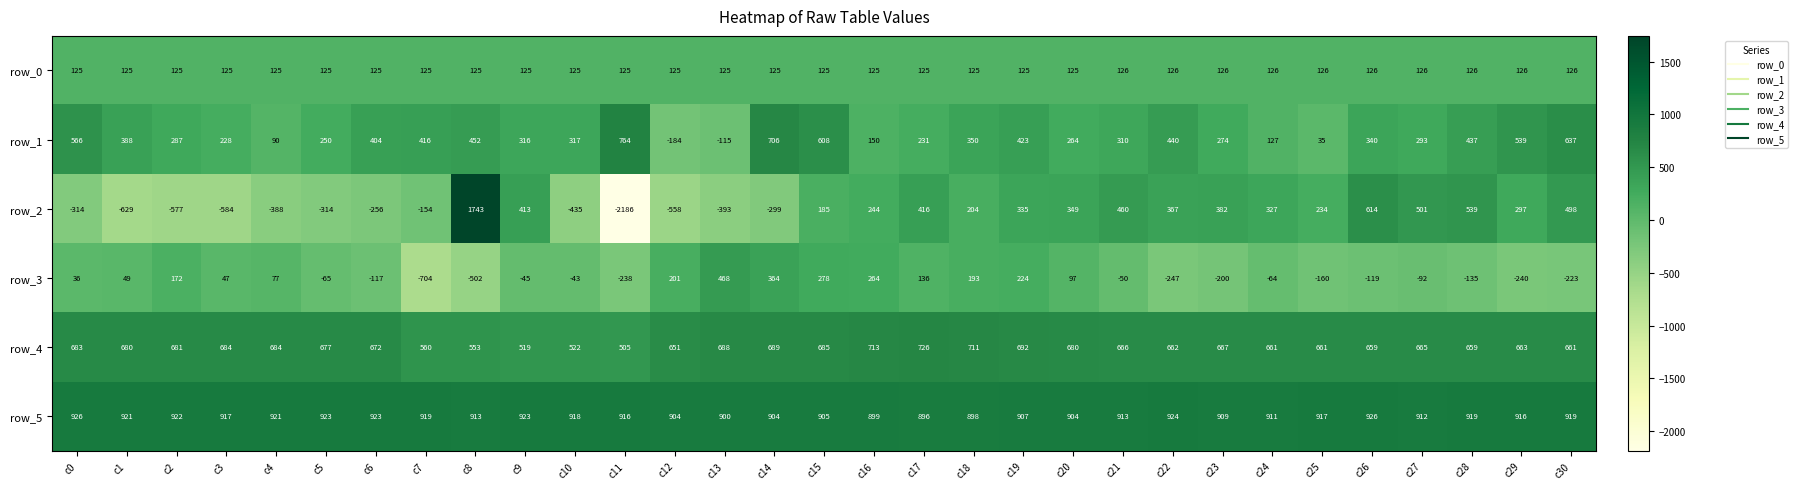

What is the average value of the row_1 series?

334